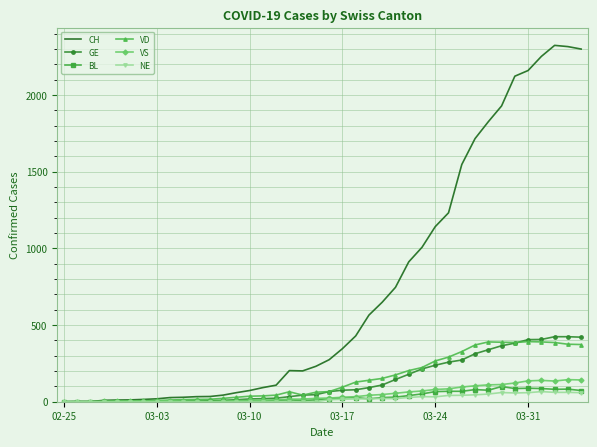

Which series has the largest total across all categories?

CH